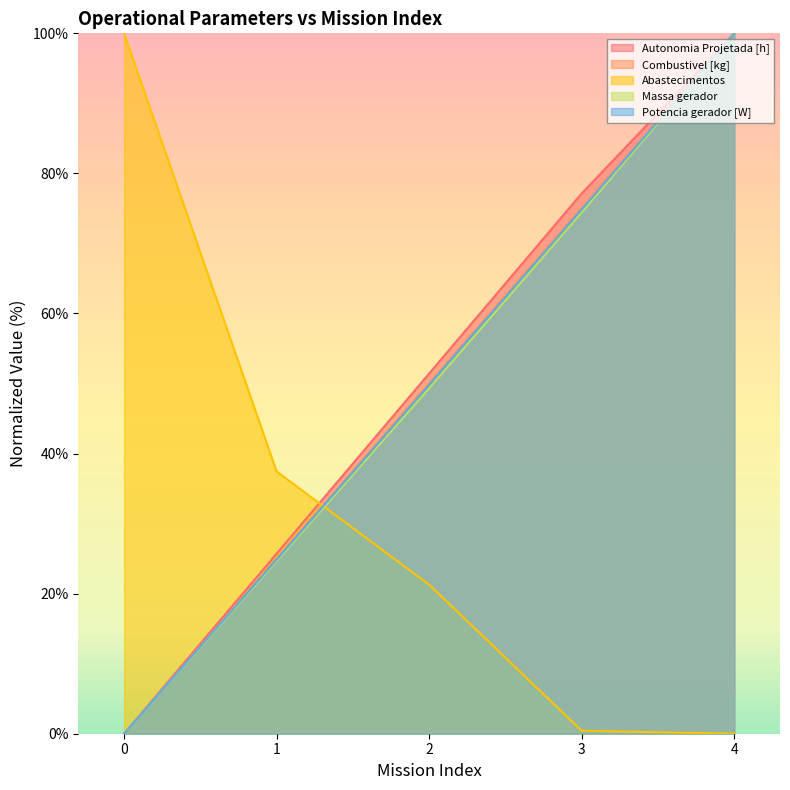

Reading right to left, transcribe all the data shown in this chart.

Autonomia Projetada [h]: 4=100.0	3=77.1	2=51.4	1=25.7	0=0.0
Combustivel [kg]: 4=100.0	3=75.0	2=50.0	1=25.0	0=0.0
Abastecimentos: 4=0.0	3=0.4	2=21.3	1=37.4	0=100.0
Massa gerador: 4=100.0	3=74.4	2=49.3	1=24.7	0=0.0
Potencia gerador [W]: 4=100.0	3=74.9	2=49.8	1=24.9	0=0.0